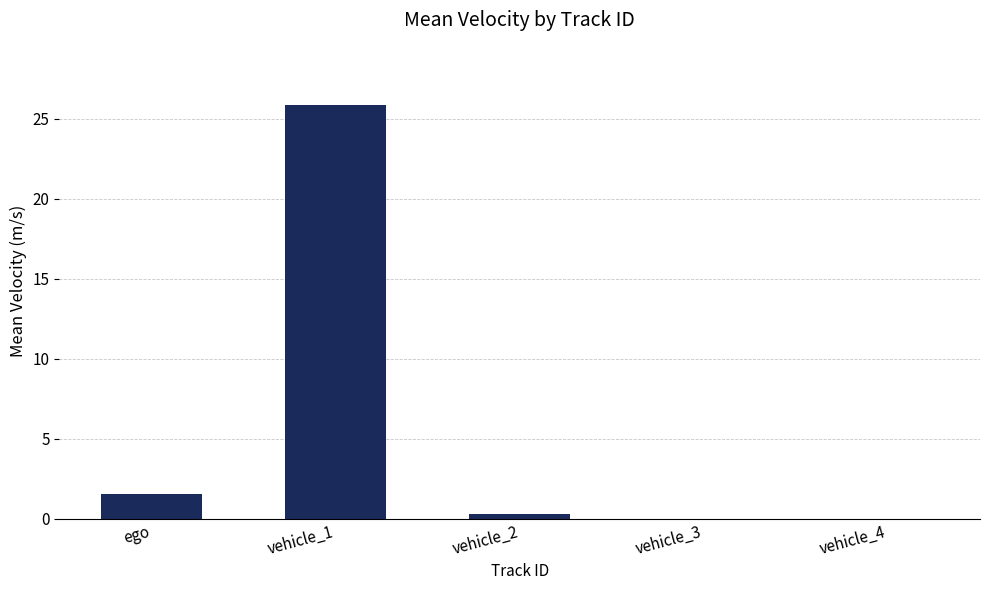

The chart shows a value of -16.0 at vehicle_4. True or false?

False